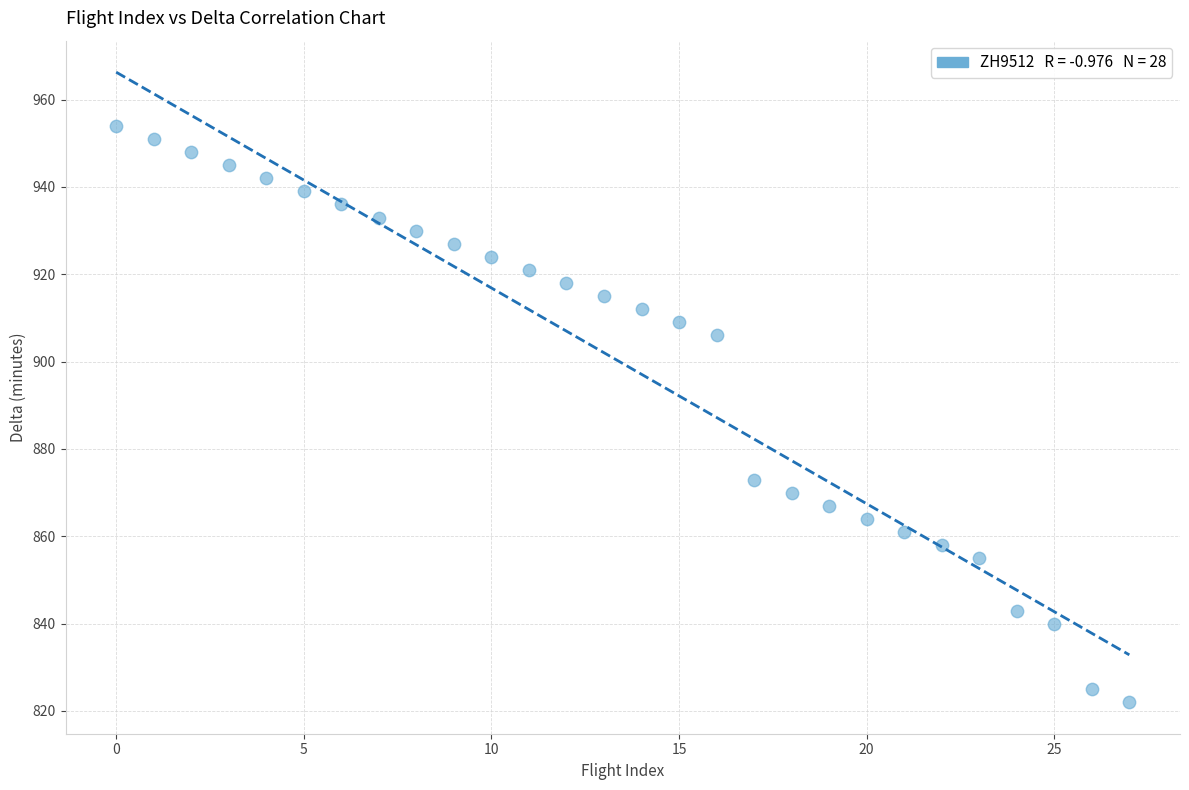

What Y value in the scatter plot is closest to 888?

873